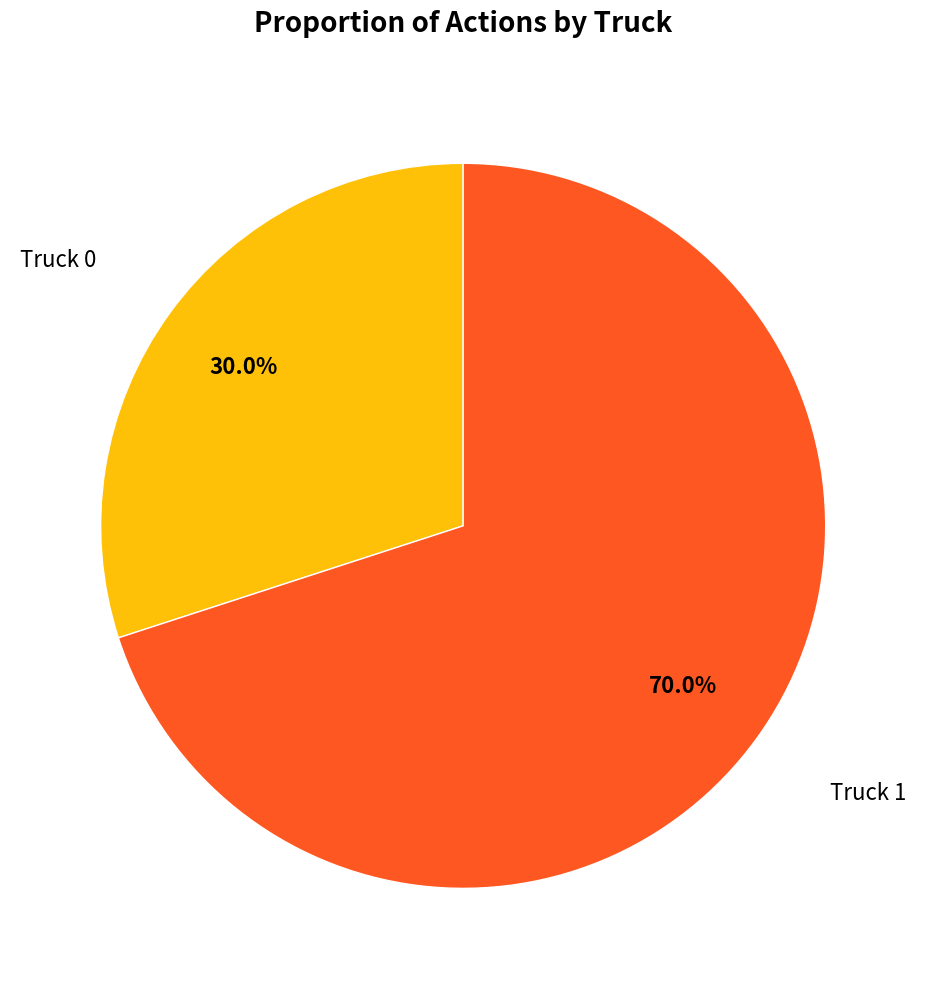

True or false: Truck 0 accounts for 30% of the total.

True